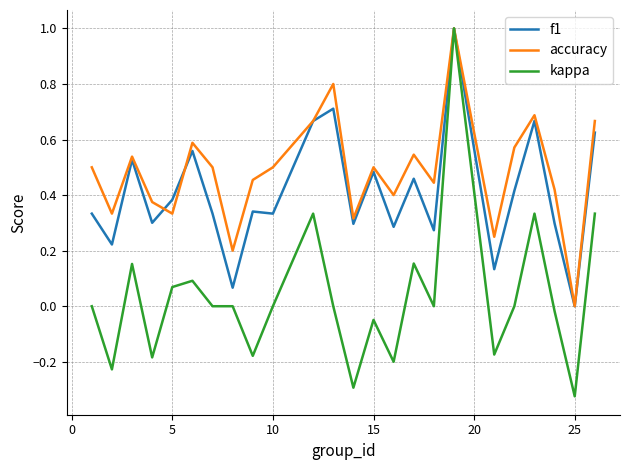

List the series in order of their overall mean, lowest first.

kappa, f1, accuracy